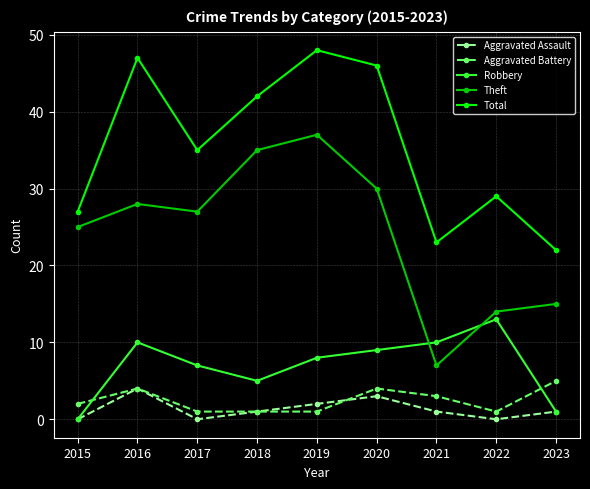

Is it true that Theft equals 16 at 2016?

False